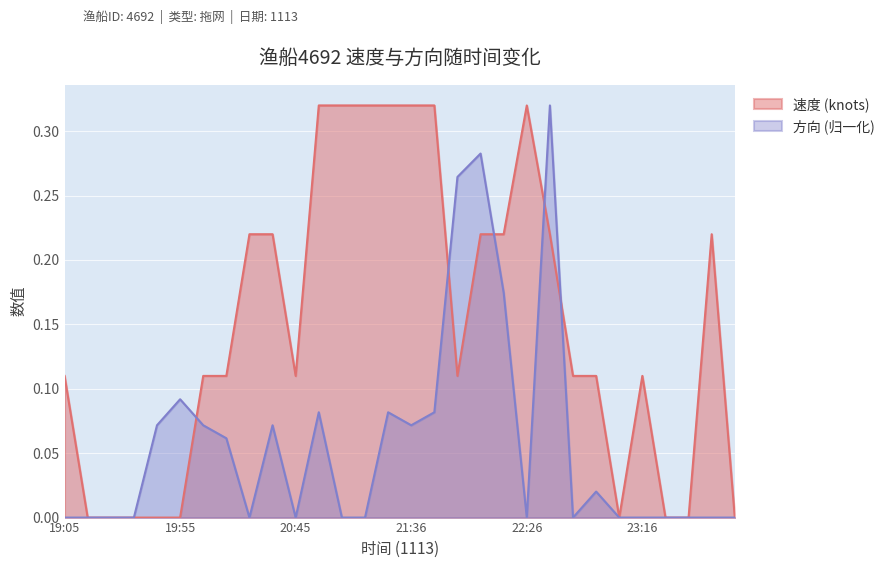

How many interior local peaks does the 速度 series have?

3